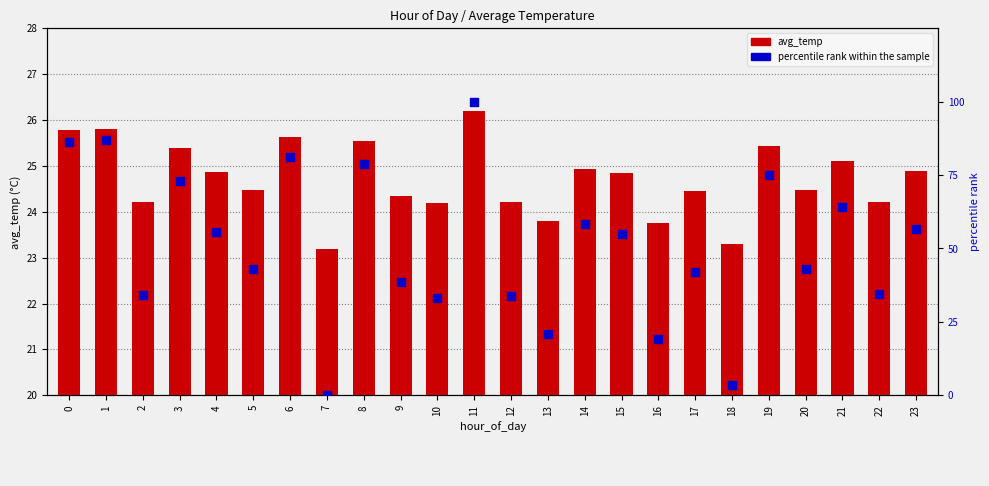

Which series has the widest spread of Y values?

percentile rank within the sample